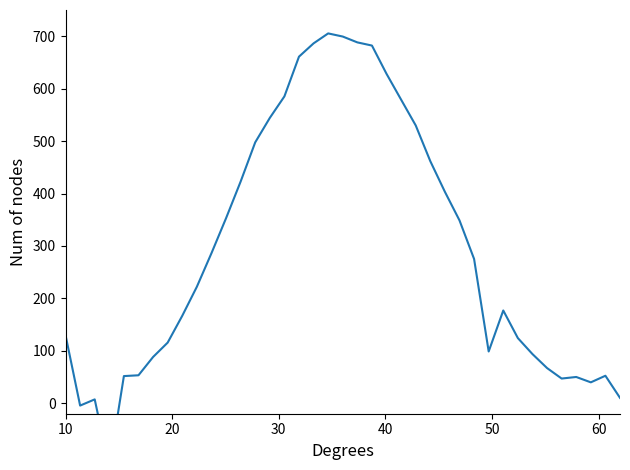

What is the sum of all values?

11505.5